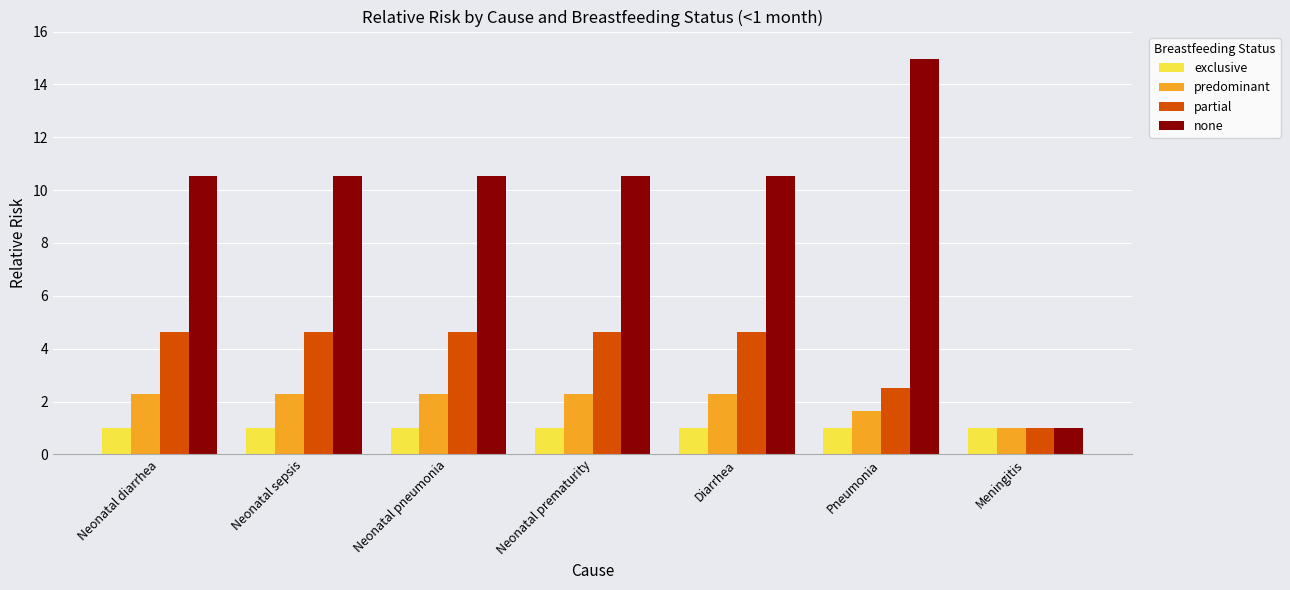

At which label is partial closest to 2?

Pneumonia